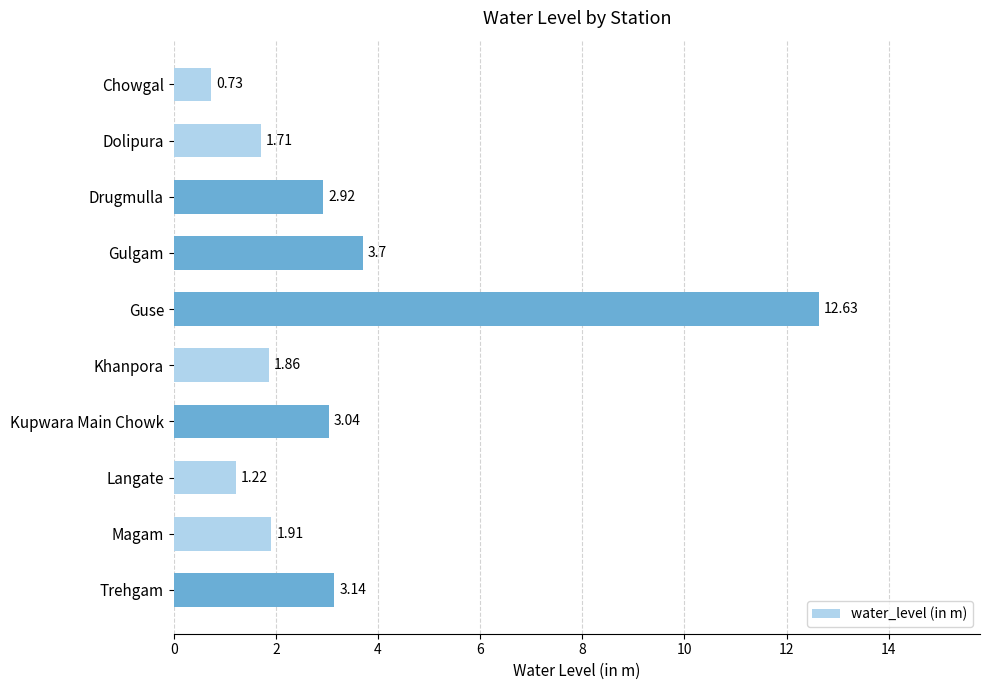

How many values exceed 2?

5